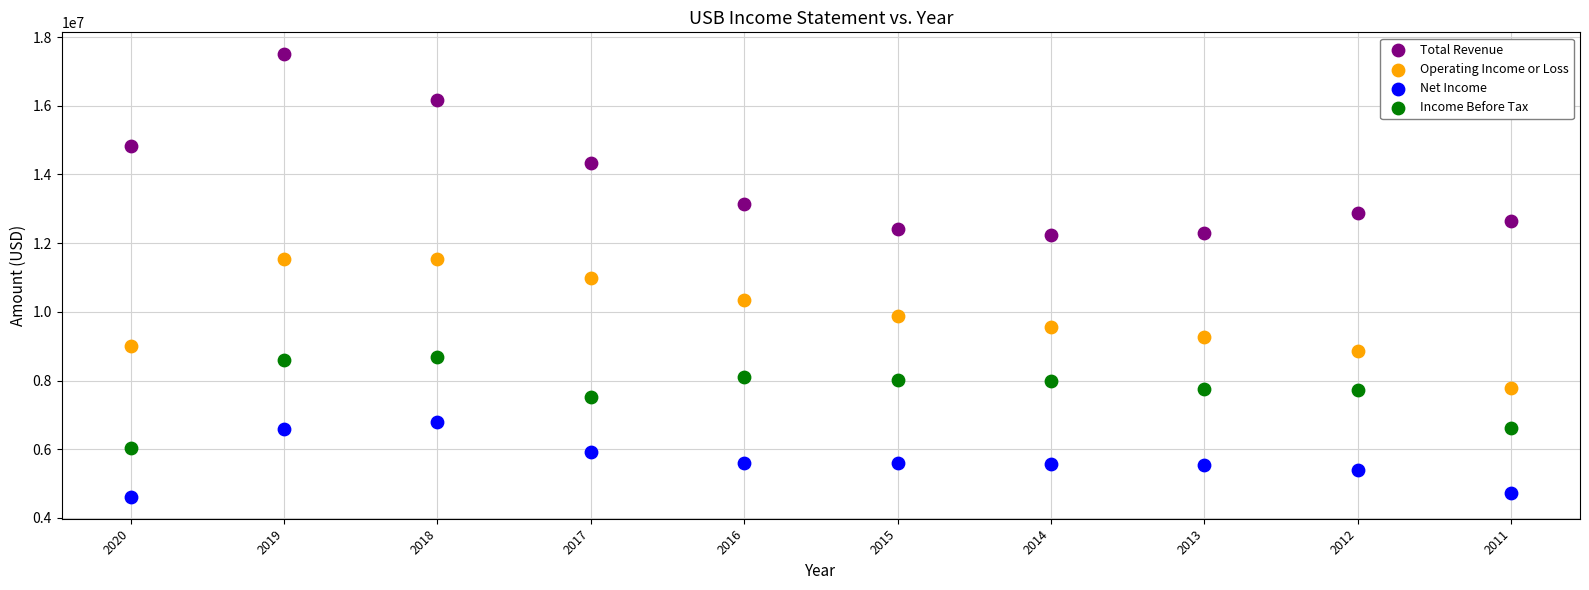

Which series contains the lowest Y value?

Net Income